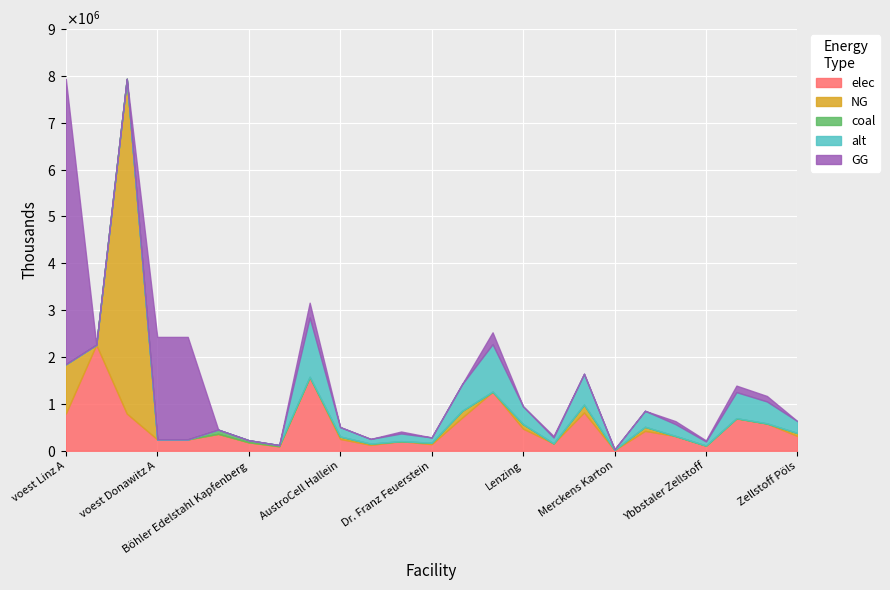

How many interior local peaks does the NG series have?

6